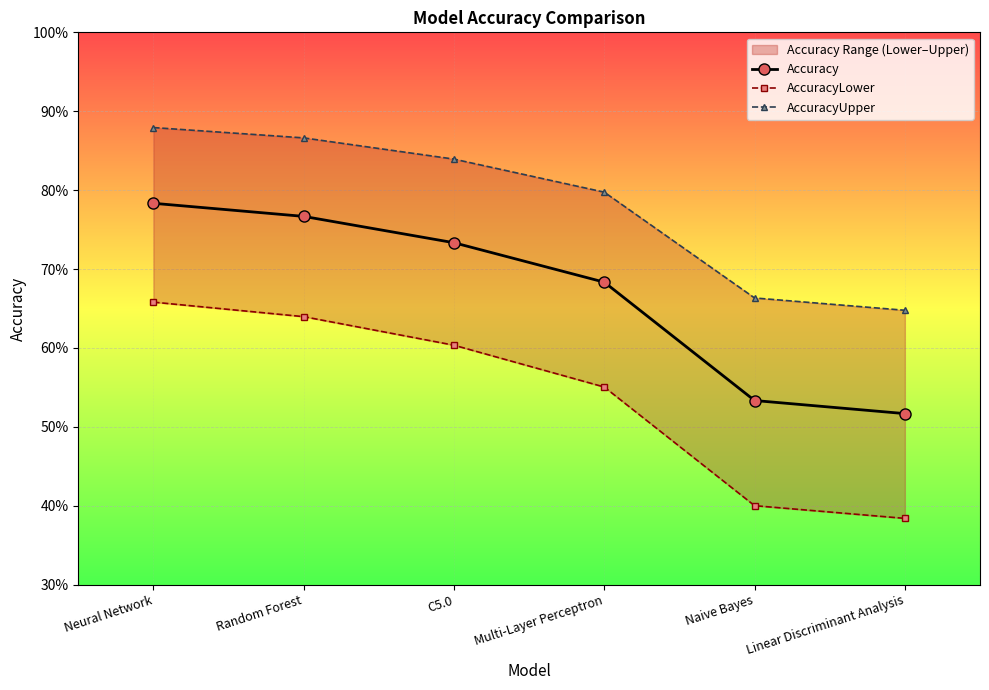

How many lines are shown in the chart?

3